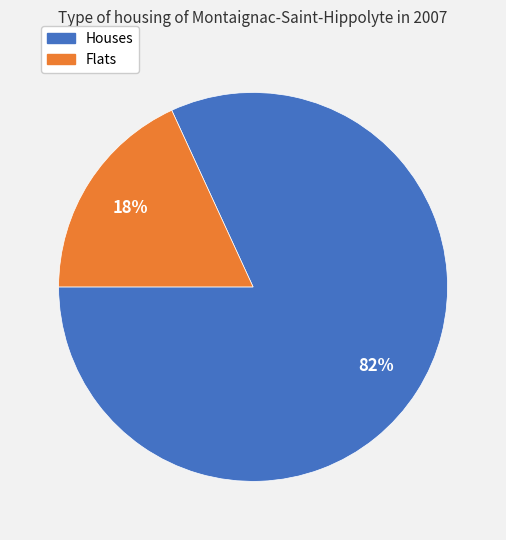

Does any single category account for the majority?

Yes